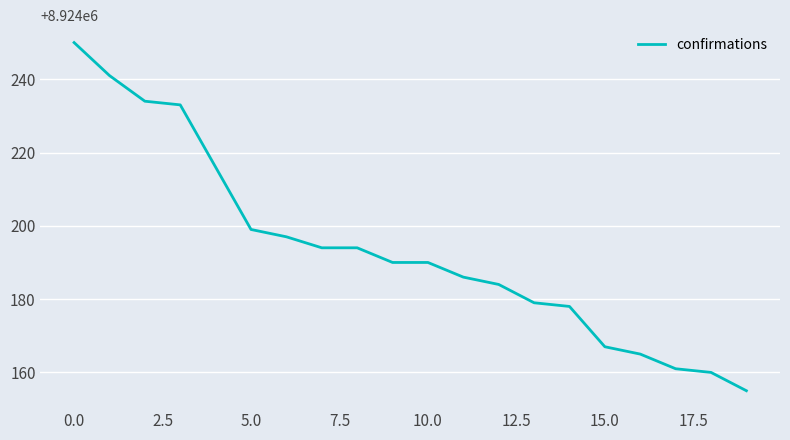

What is the difference between the maximum and minimum values?

95